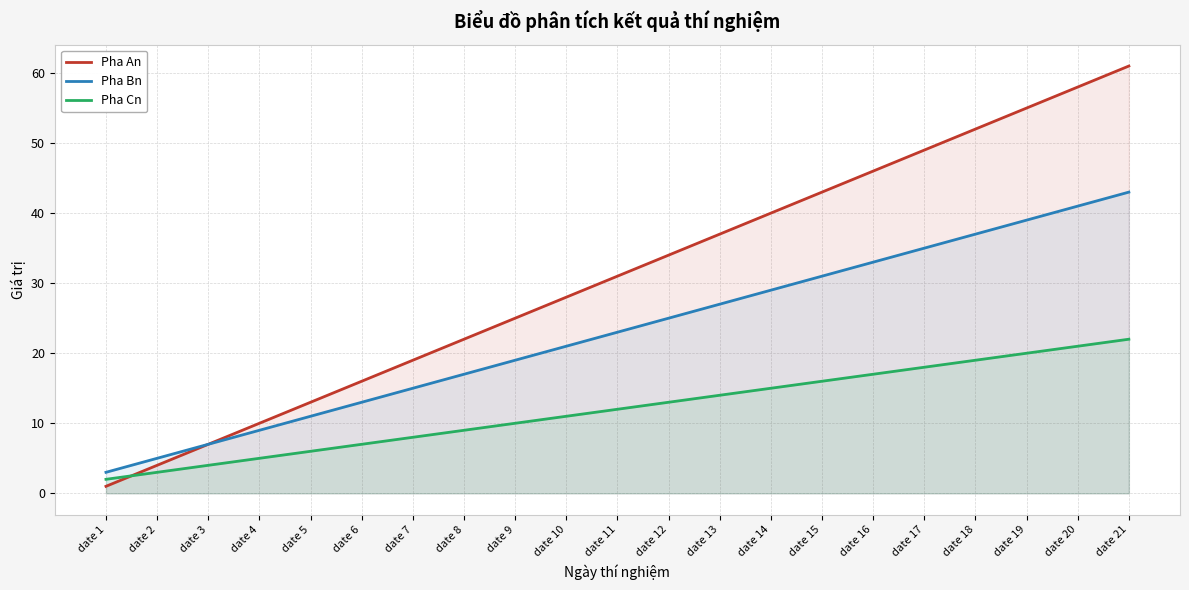

What is the value of the Pha An point at the 3rd from the left?

7